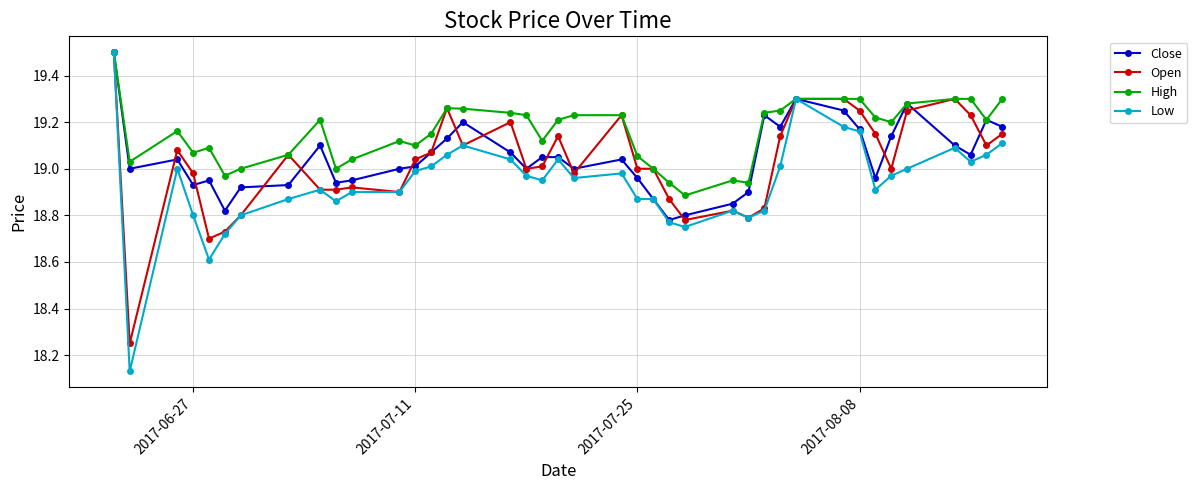

How many lines are shown in the chart?

4